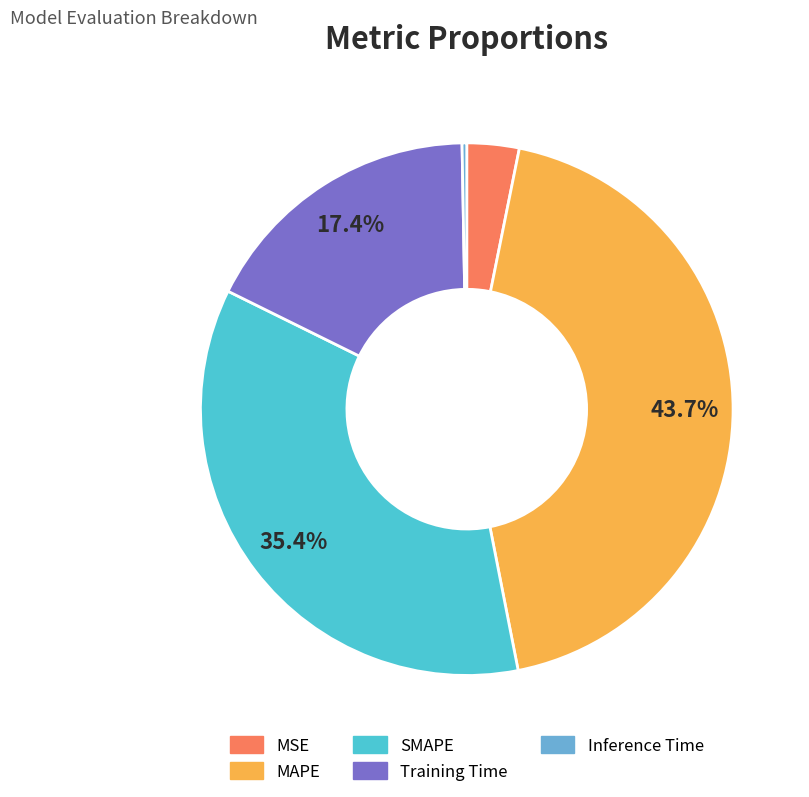

What percentage is NOT represented by MAPE?

56.3%